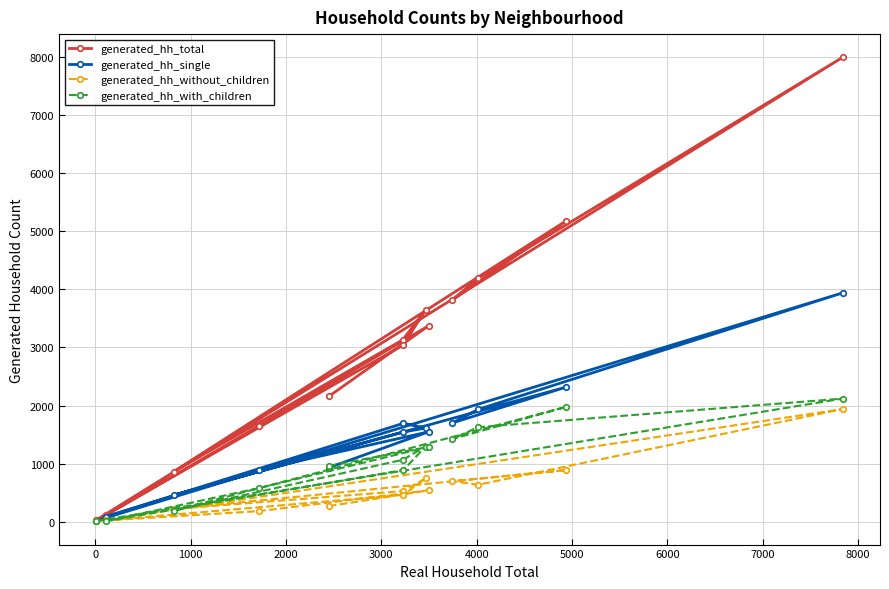

What is the highest value of the generated_hh_with_children series?

2119